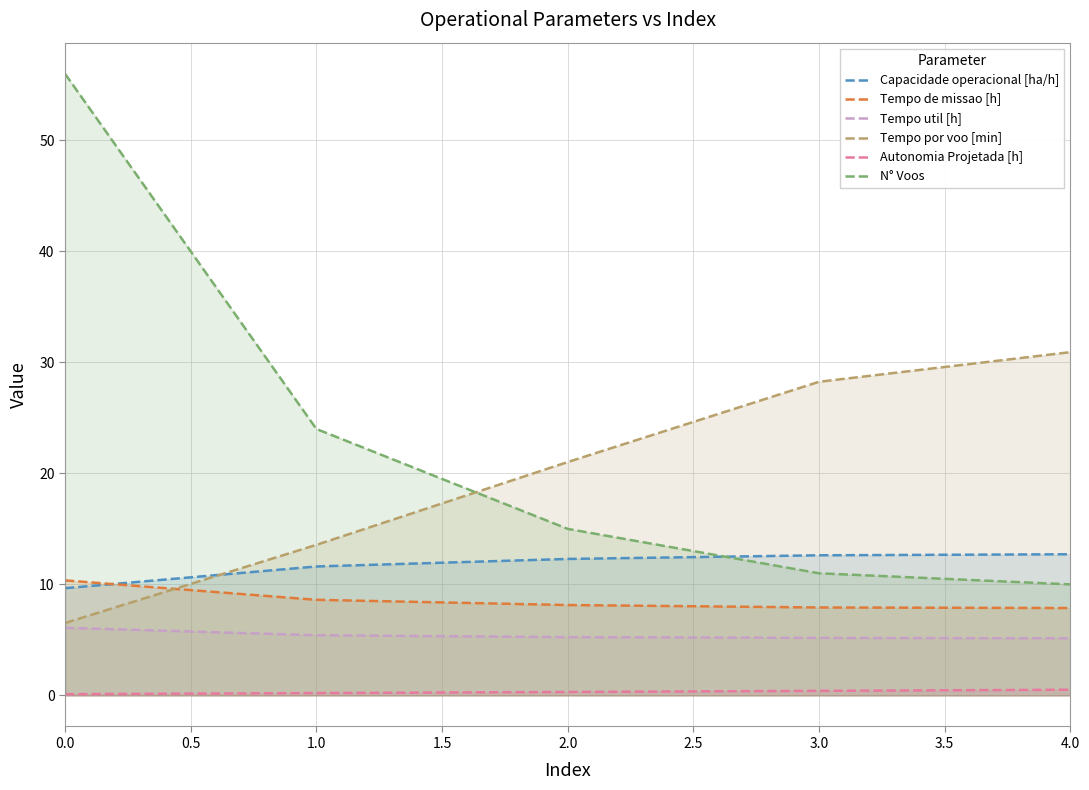

At how many categories does at least one series exceed 10?

5